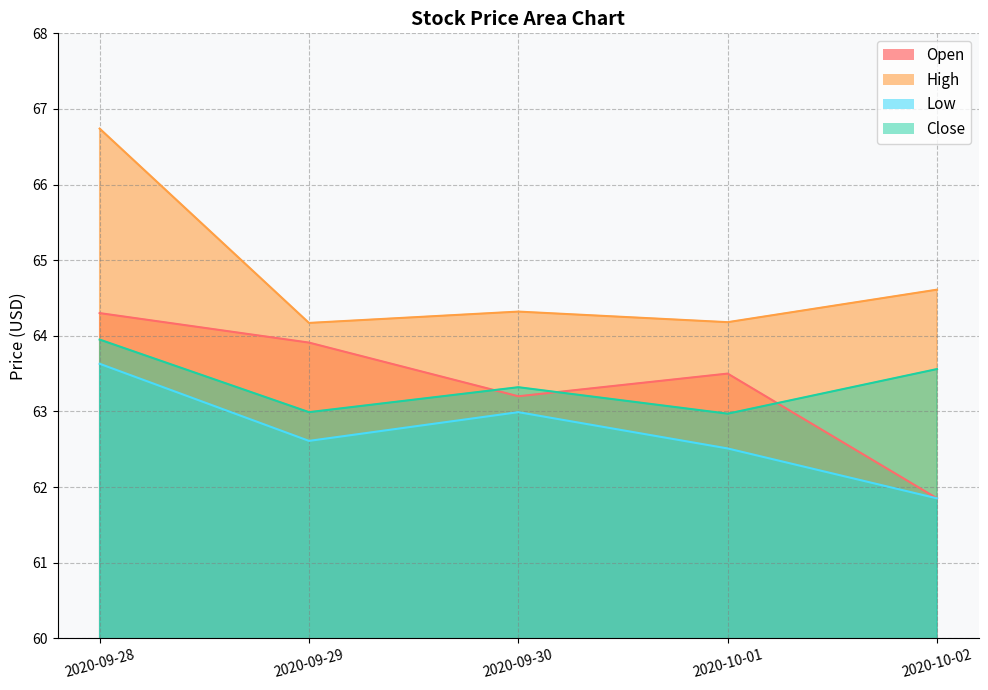

True or false: Low has a value of 62.5 at 2020-10-01.

True